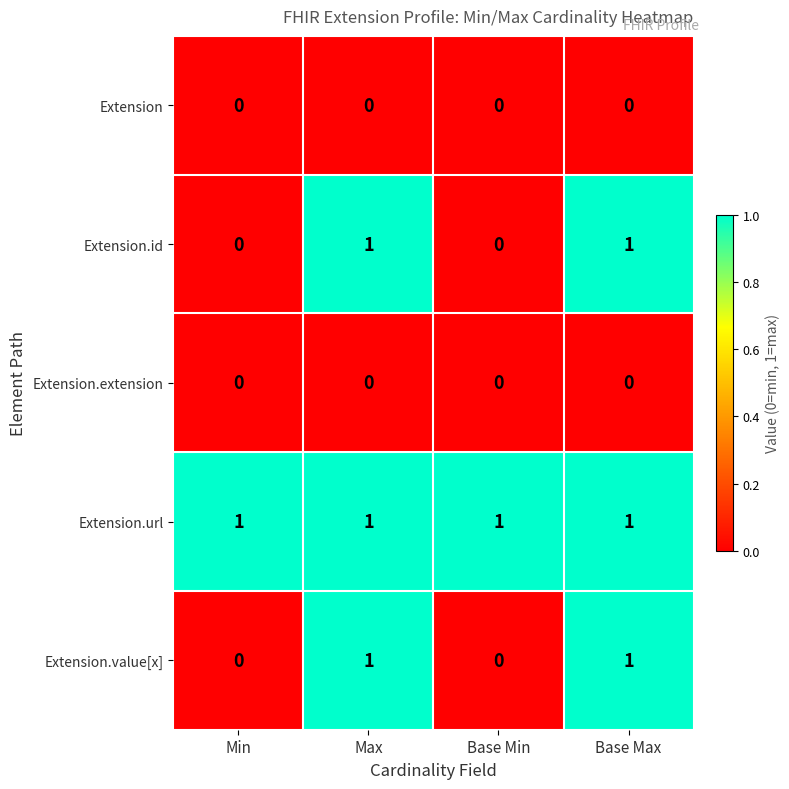

Count the number of data series in this chart.

5